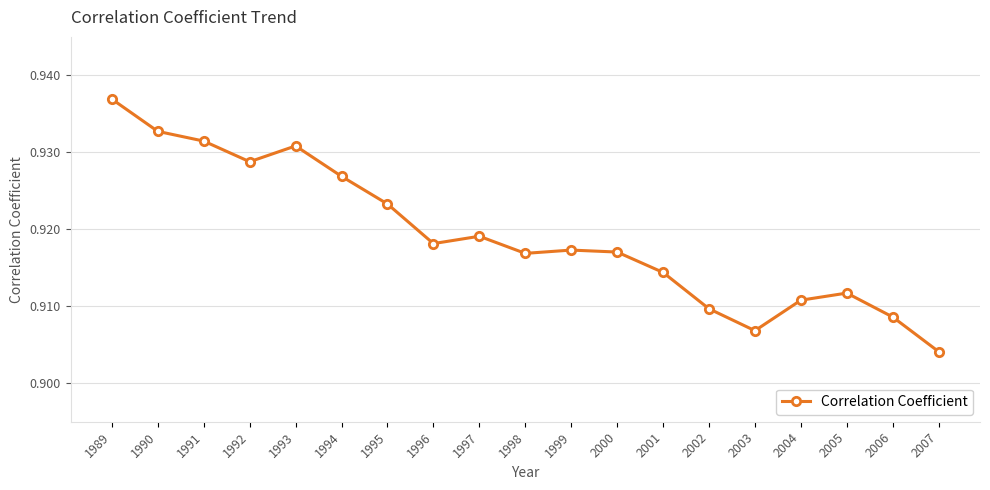

What is the sum of the values at 1992 and 1998?

1.8